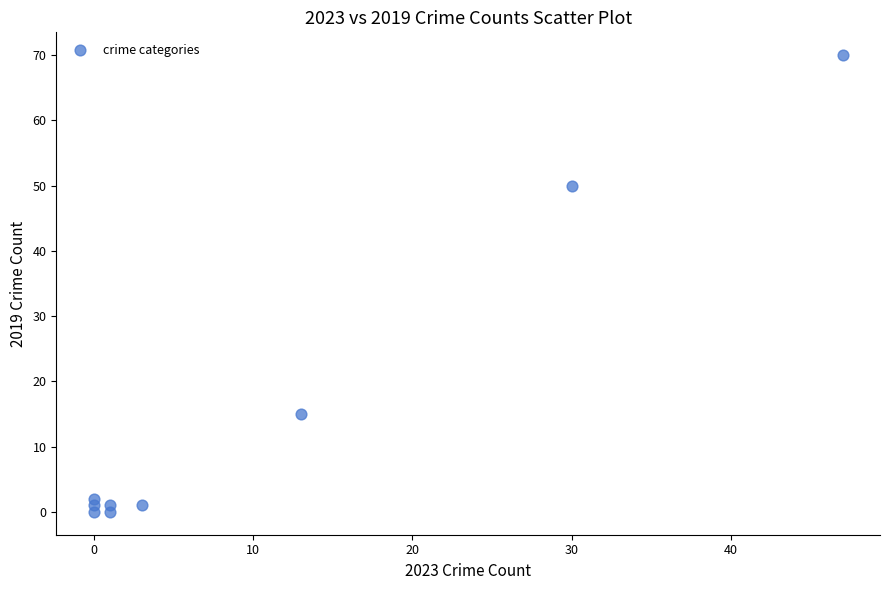

What is the average Y value?

16